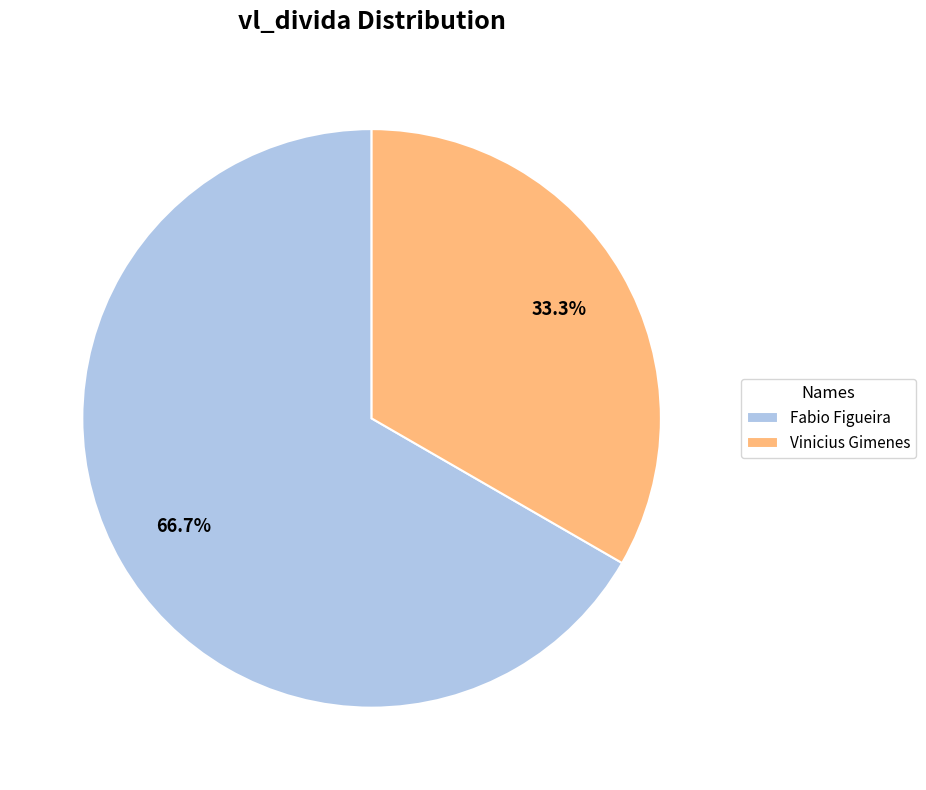

Rank the categories by value from lowest to highest.

Vinicius Gimenes, Fabio Figueira